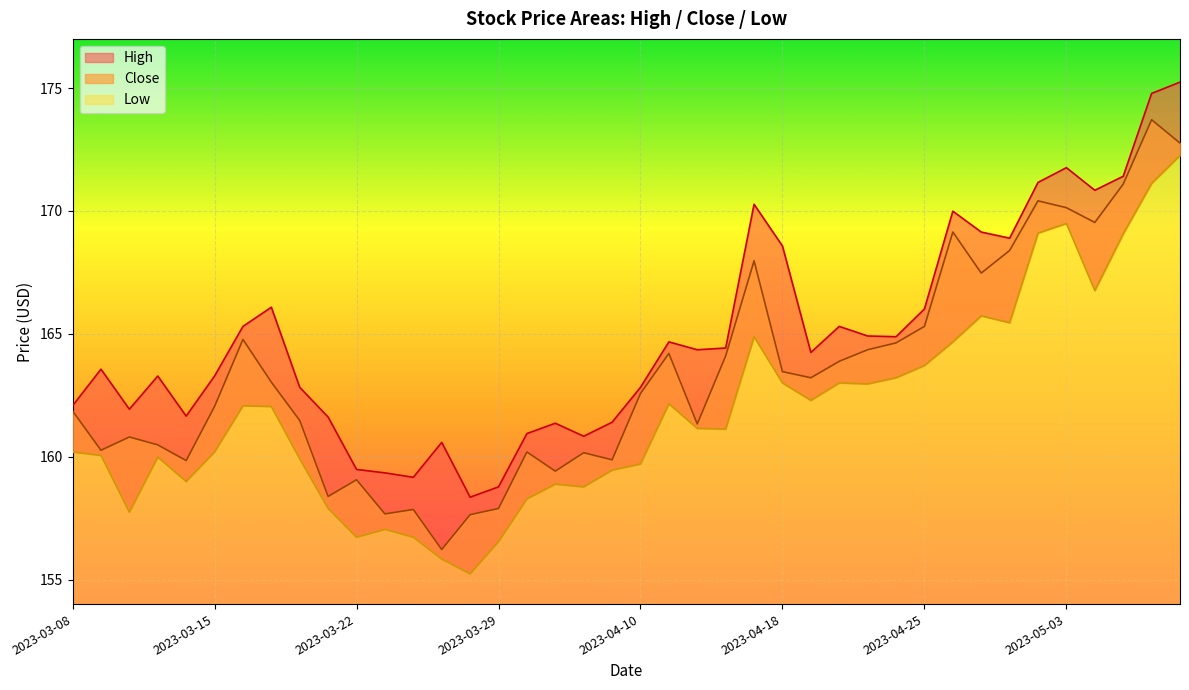

Is it true that Close equals 157.7 at 2023-03-23?

True